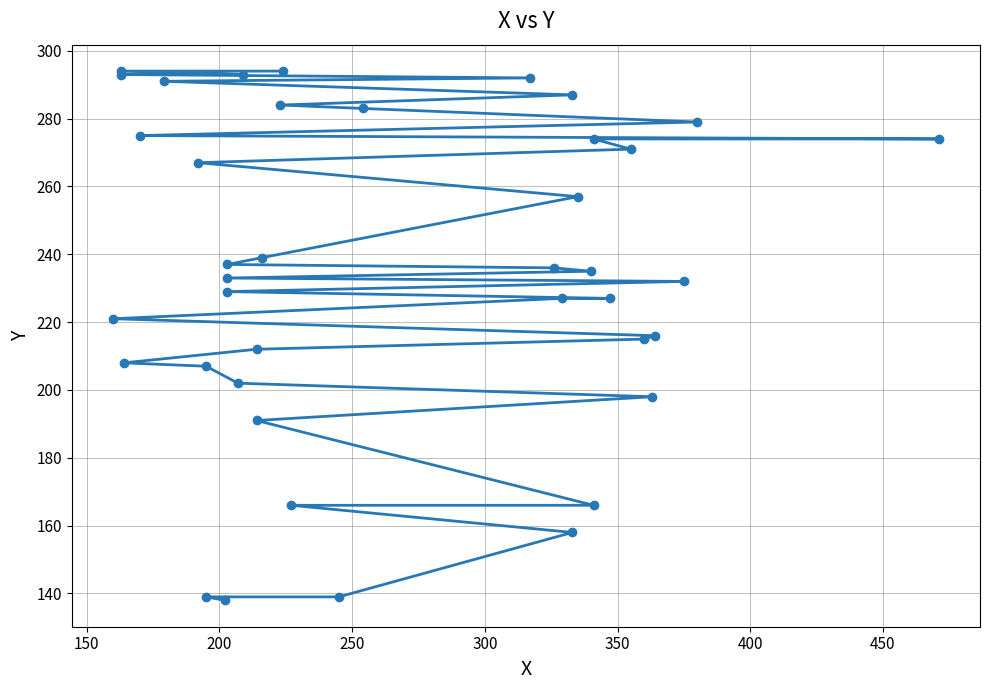

How many lines are shown in the chart?

1